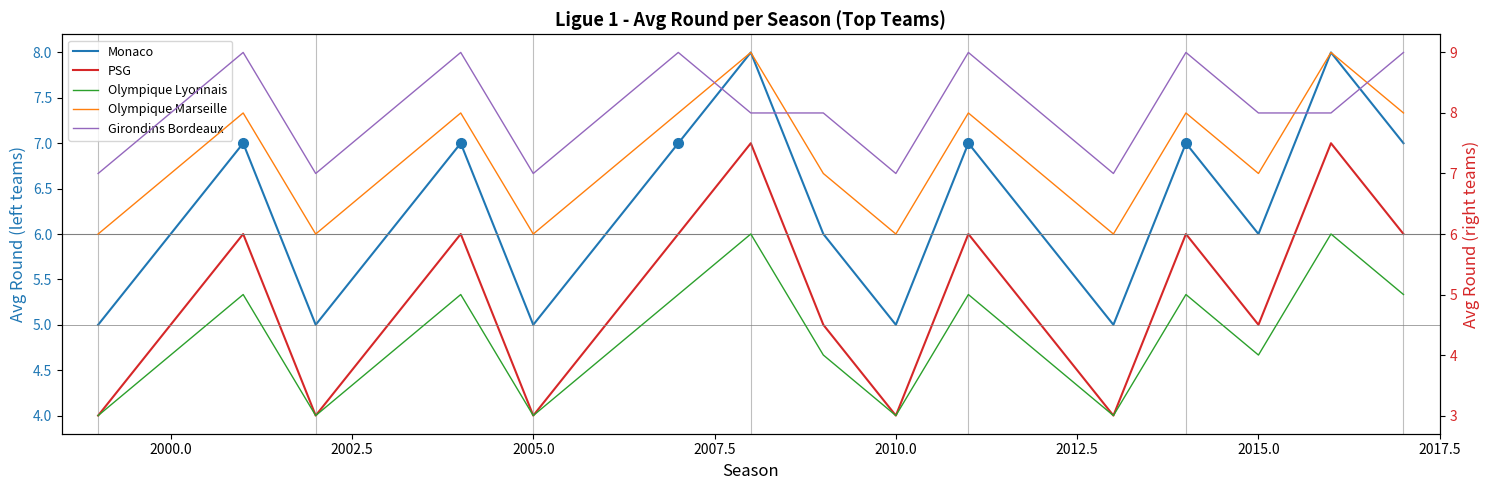

In PSG, how many points are lower than both neighbors (excluding endpoints)?

5